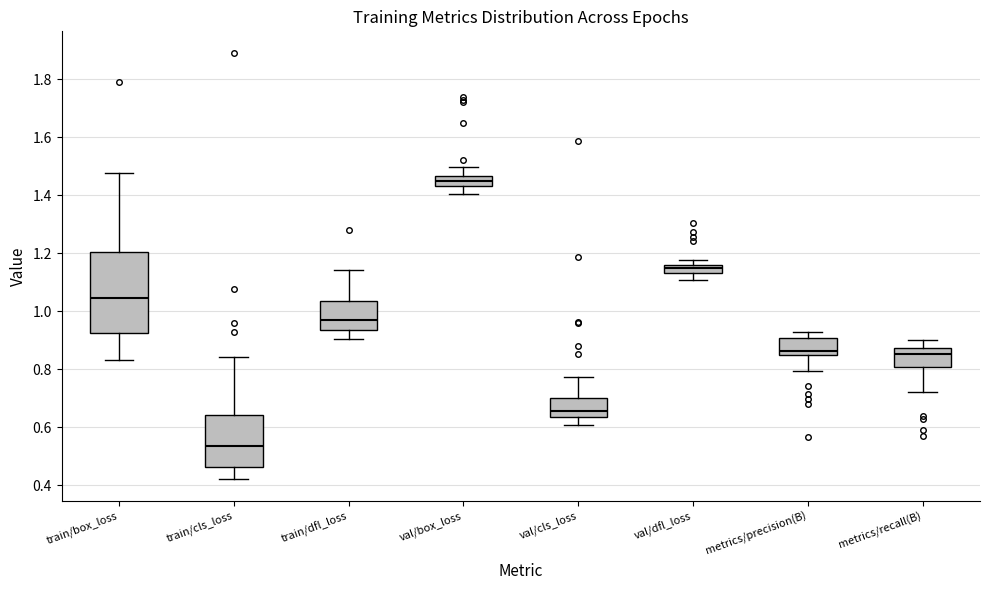

Which box's median line is the highest?

val/box_loss